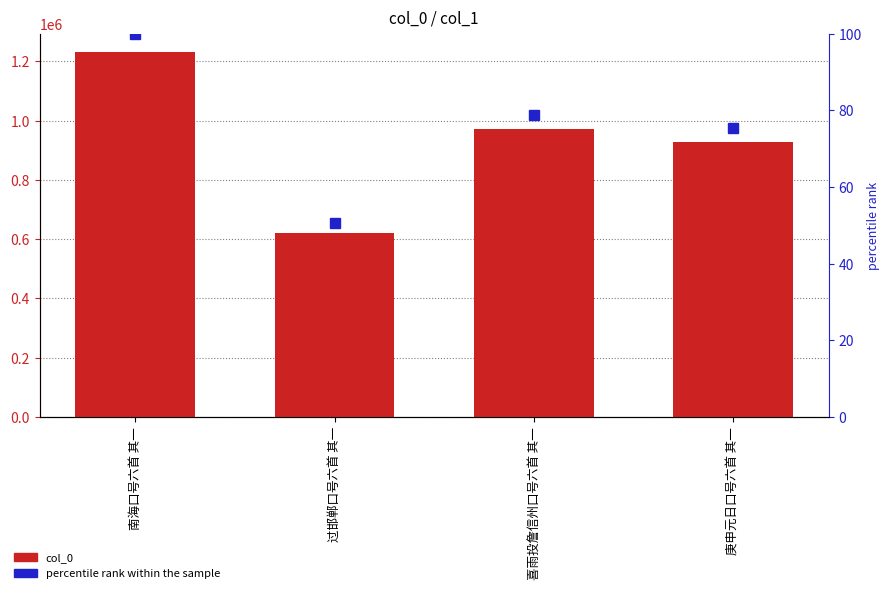

Where does the col_0 series first go above 971873?

南海口号六首 其一